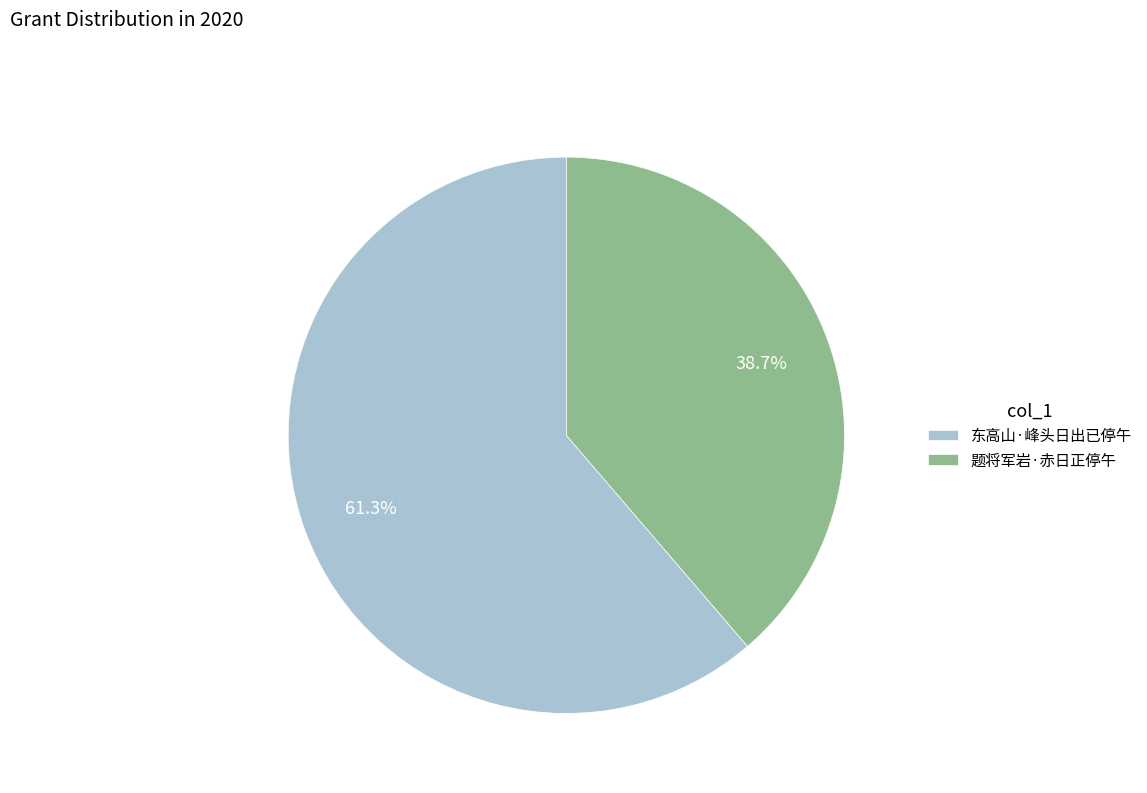

Which category has the biggest portion of the pie?

东高山·峰头日出已停午